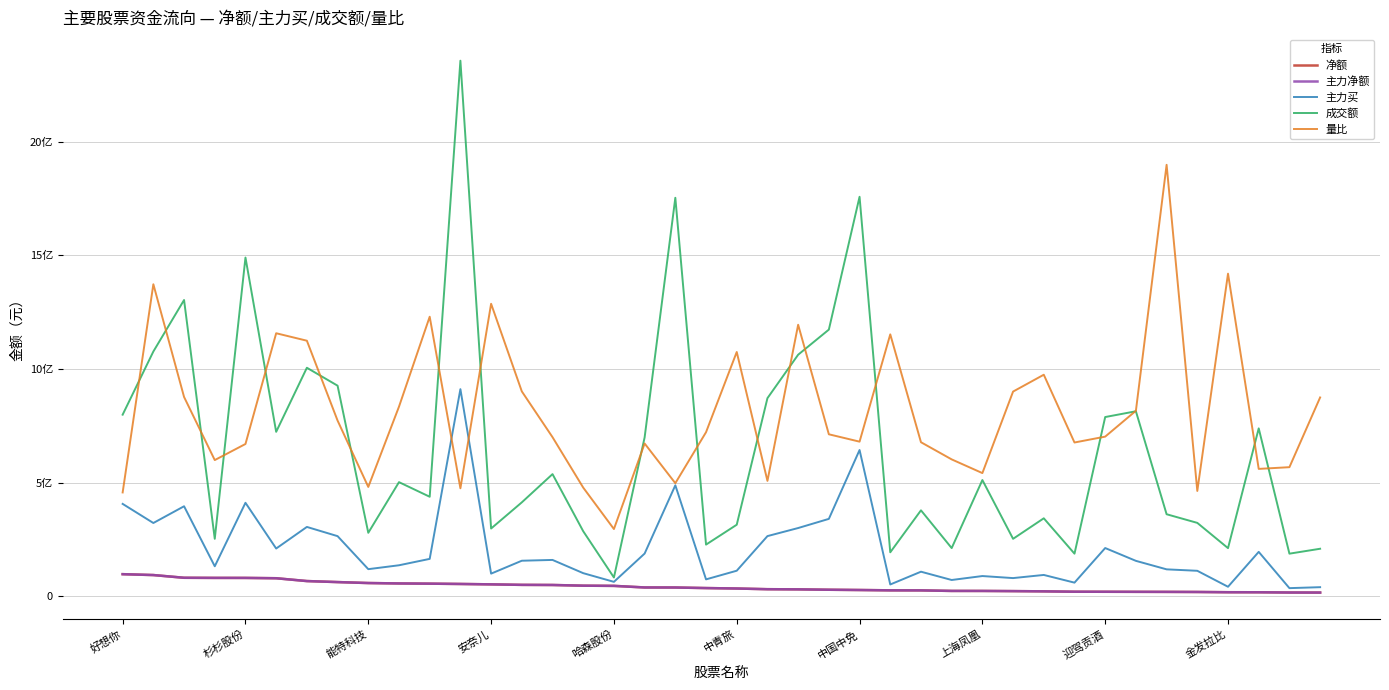

Does the chart display data point markers on the line(s)?

No